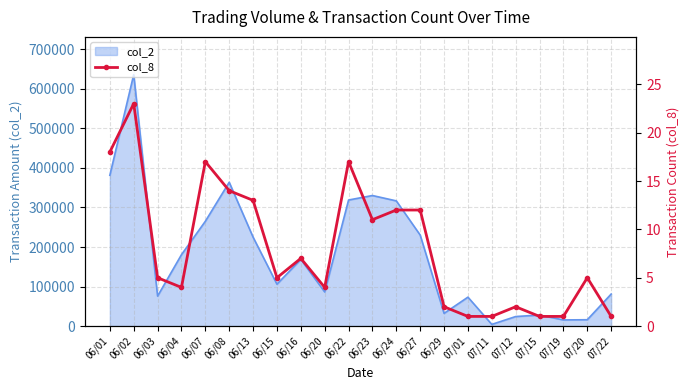

Which category has the highest value in the col_2 series?

06/02